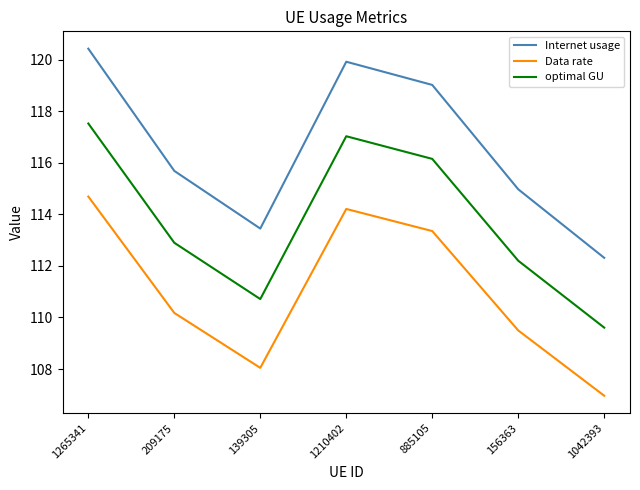

True or false: optimal GU and Internet usage cross at least once.

False